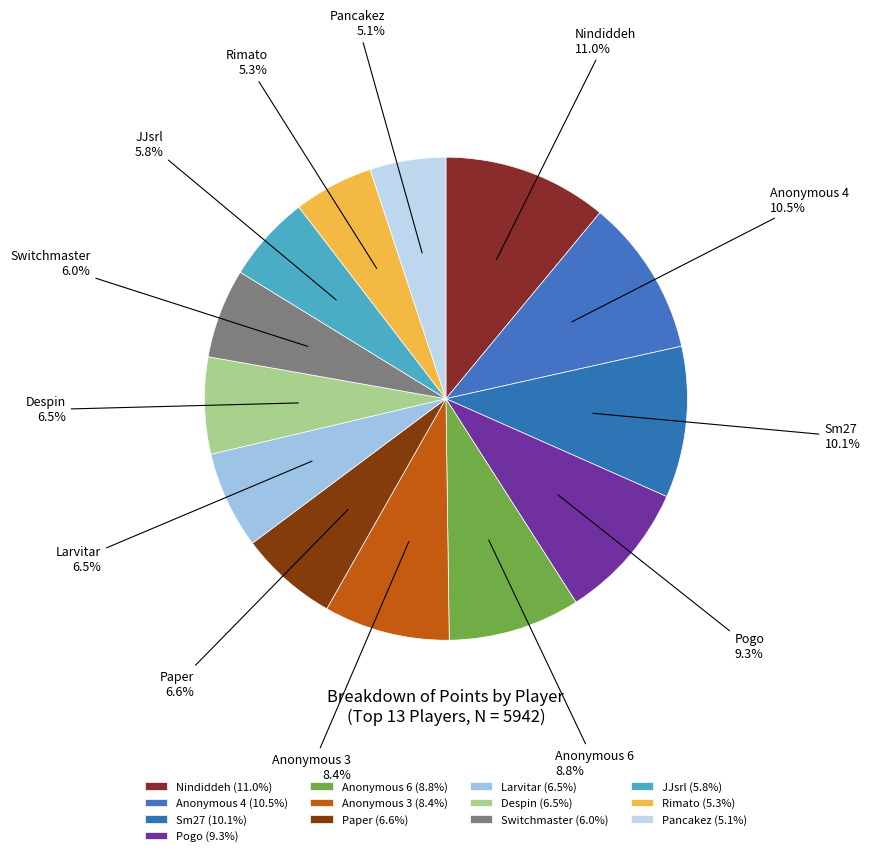

Is it true that Pancakez is 1% of the pie?

False